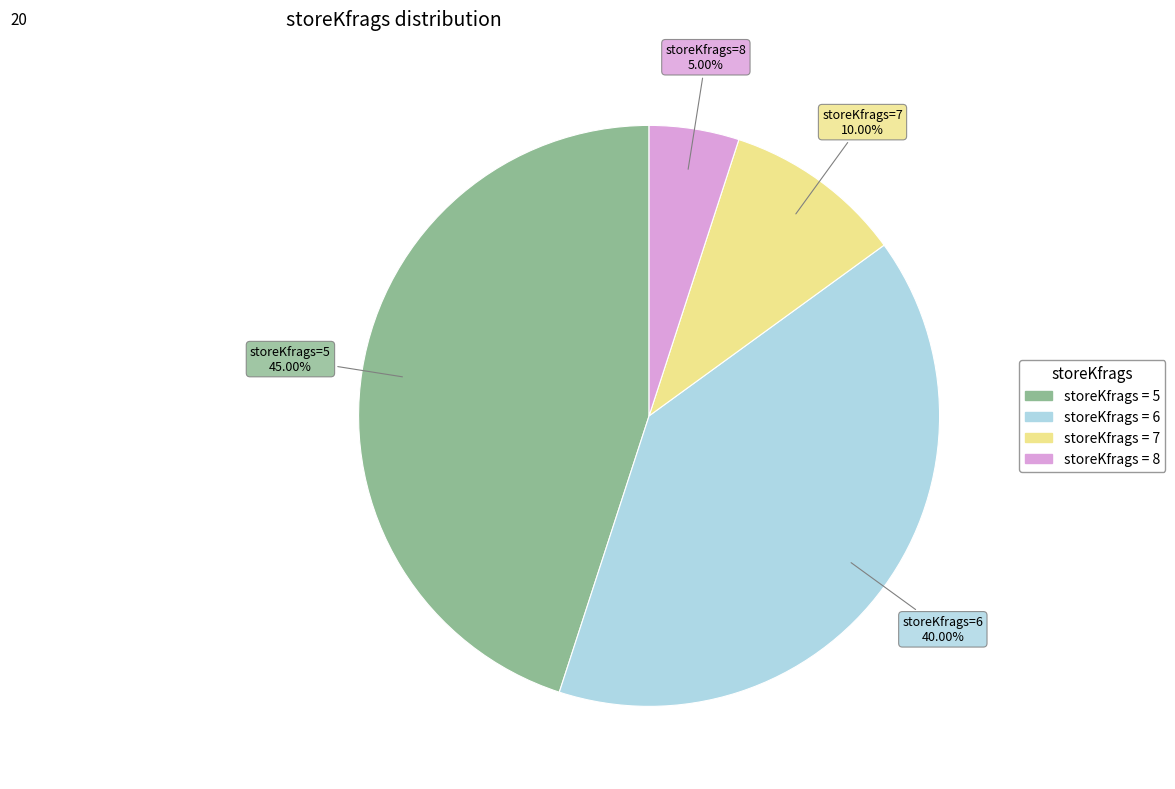

Approximately how many times larger is the value at storeKfrags=5 compared to storeKfrags=6?

1.1